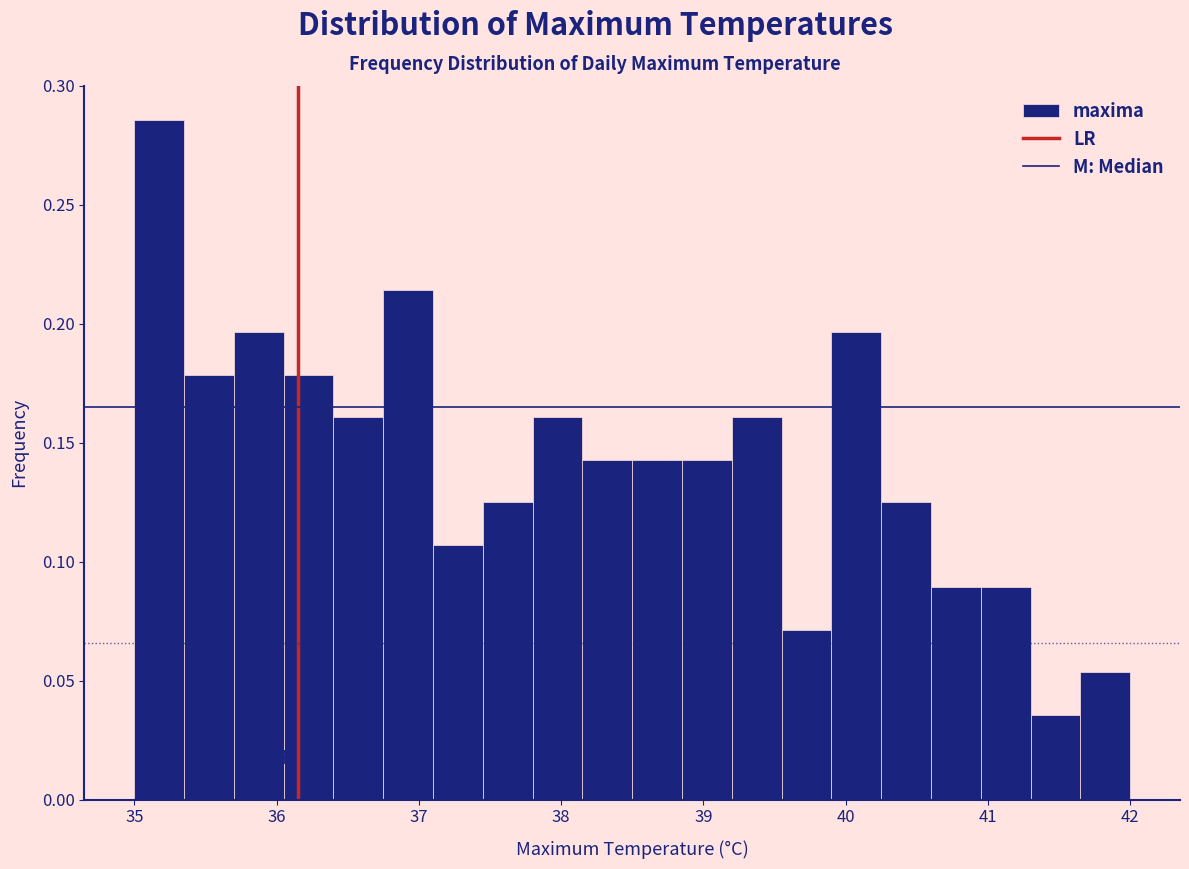

Around what value on the x-axis is the tallest bar? Give the approximate position of its centre, as read against the axis.

35.2